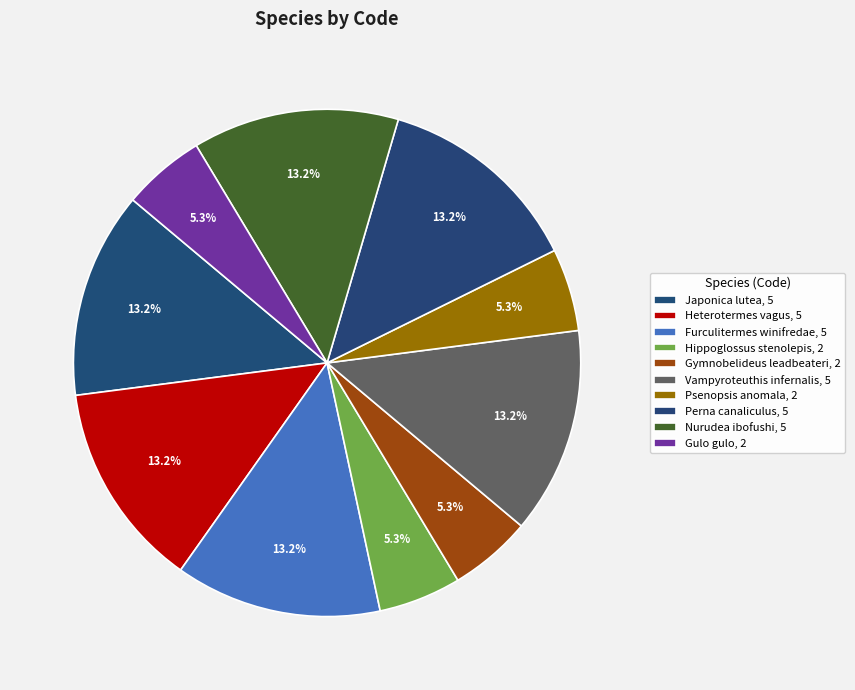

What is the largest slice in the pie chart?

Japonica lutea